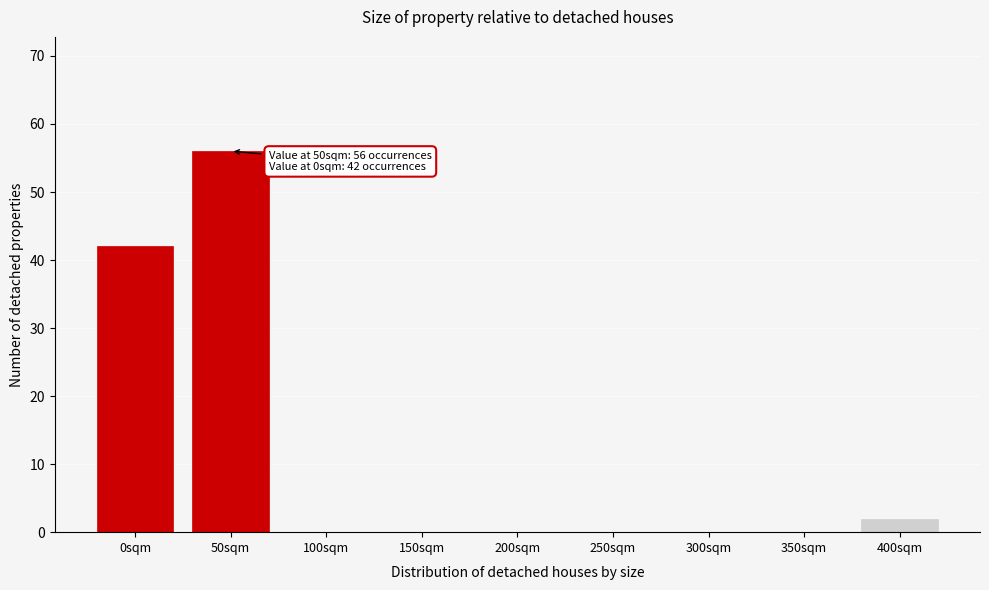

Reading left to right, what are all the values shown in this chart?

0sqm=42	50sqm=56	100sqm=0	150sqm=0	200sqm=0	250sqm=0	300sqm=0	350sqm=0	400sqm=2